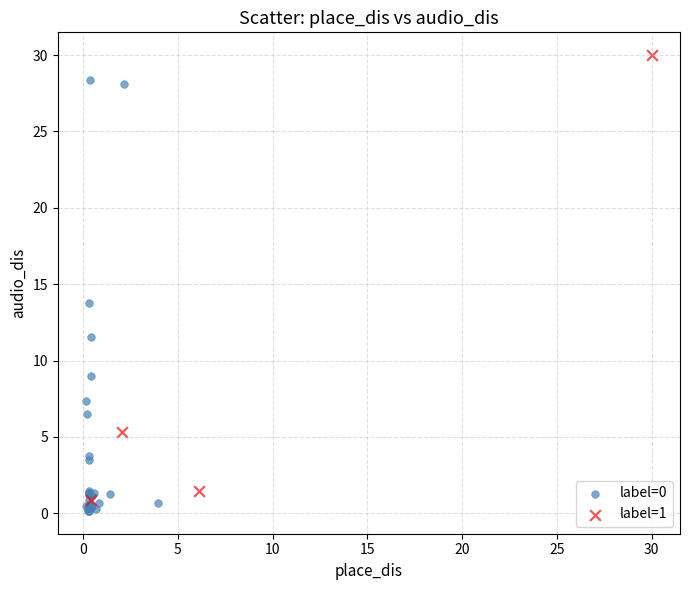

Which series contains the lowest Y value?

label=0